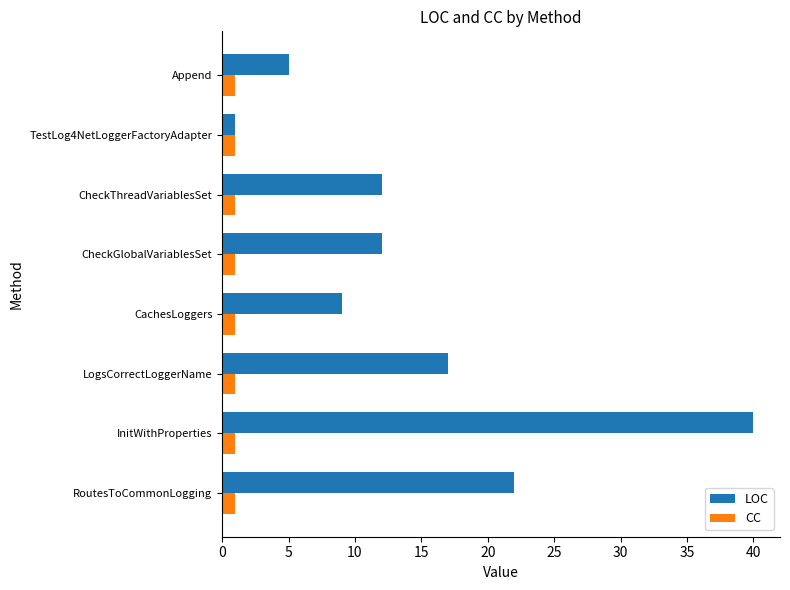

The value of LOC at RoutesToCommonLogging is 10. True or false?

False